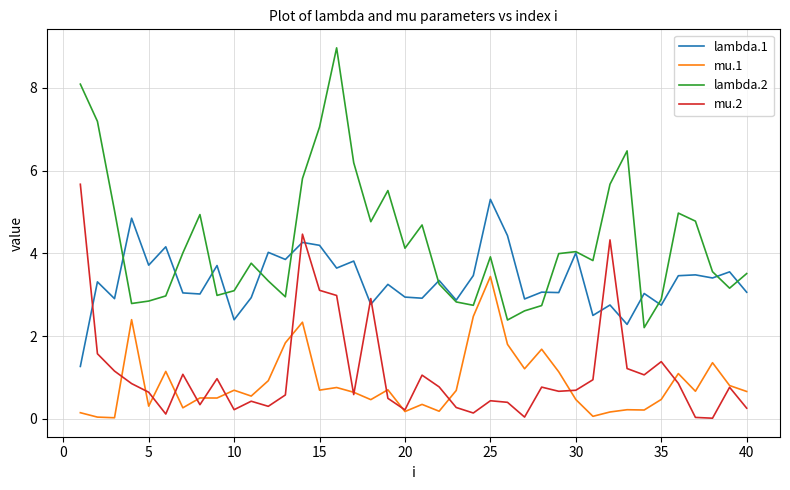

What are all the series names shown in the legend?

lambda.1, mu.1, lambda.2, mu.2